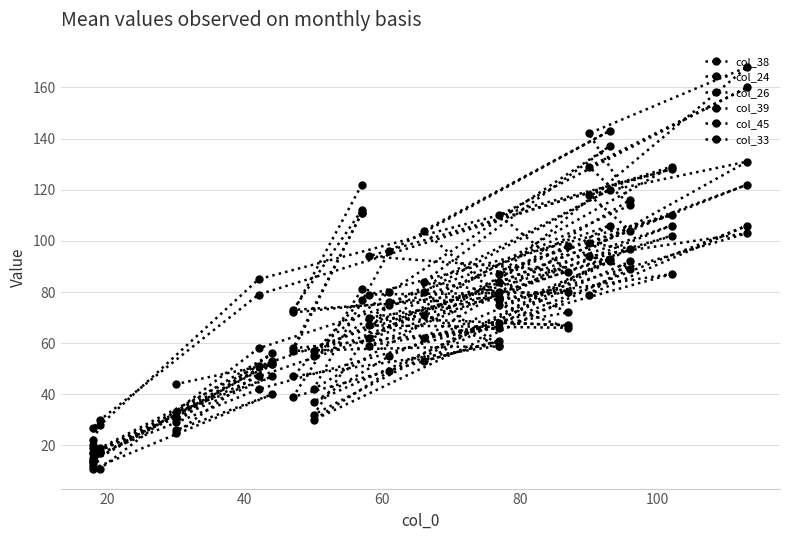

What are all the series names shown in the legend?

col_38, col_24, col_26, col_39, col_45, col_33